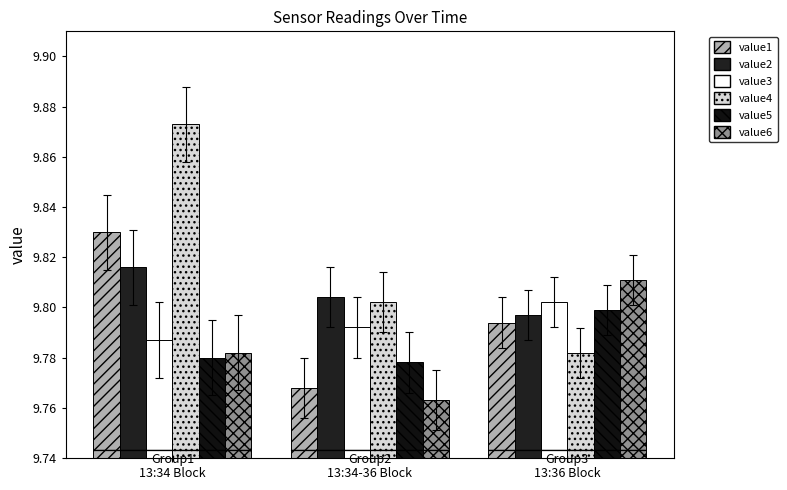

What is the sum of all value4 values?

29.5